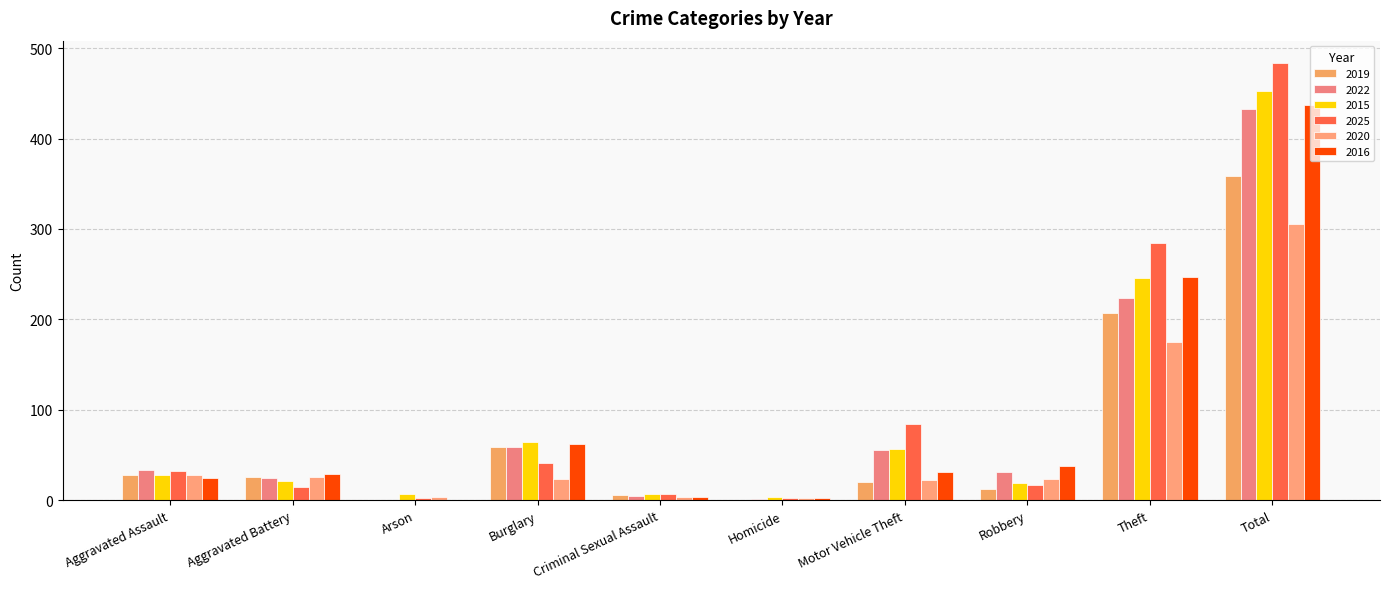

True or false: 2022 has a value of 1 at Homicide.

False